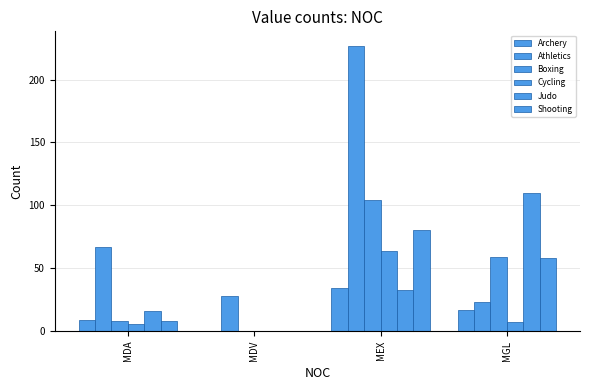

Count the Shooting values in the range 8 to 80.

3